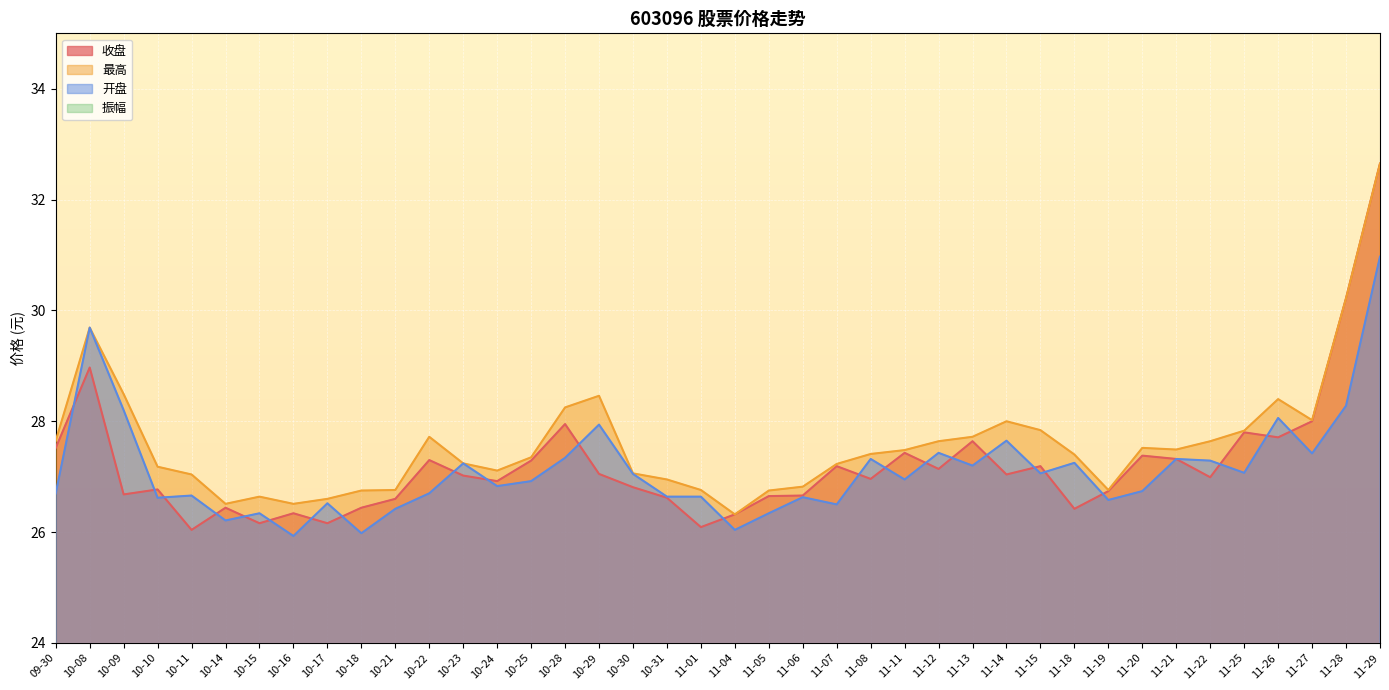

What is the average value of the 最高 series?

27.6